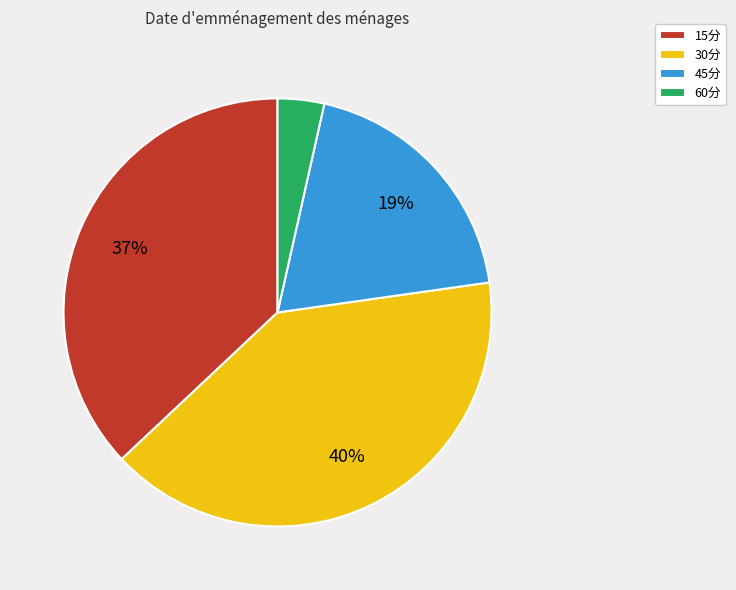

Is there any slice that represents more than half of the pie?

No